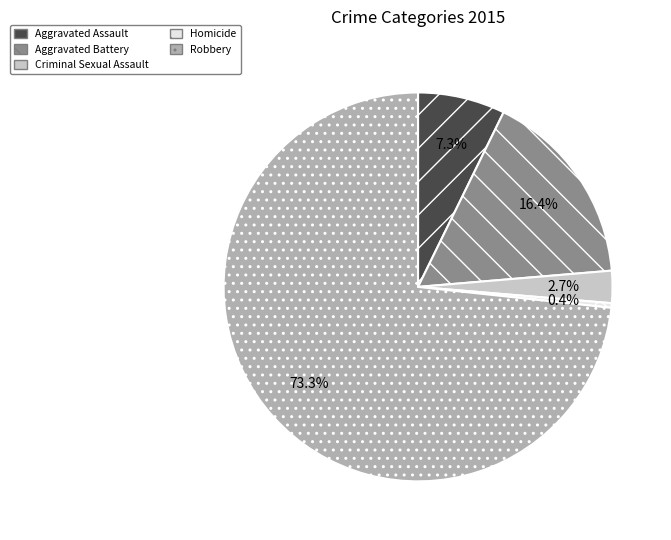

What is the total percentage of Homicide and Criminal Sexual Assault?

3.1%